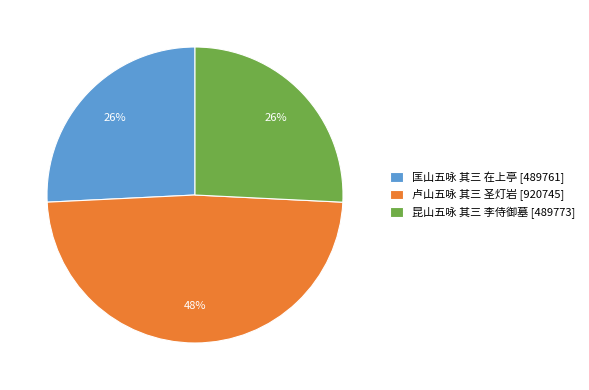

Between 卢山五咏 其三 圣灯岩 [920745] and 昆山五咏 其三 李侍御墓 [489773], which is larger?

卢山五咏 其三 圣灯岩 [920745]